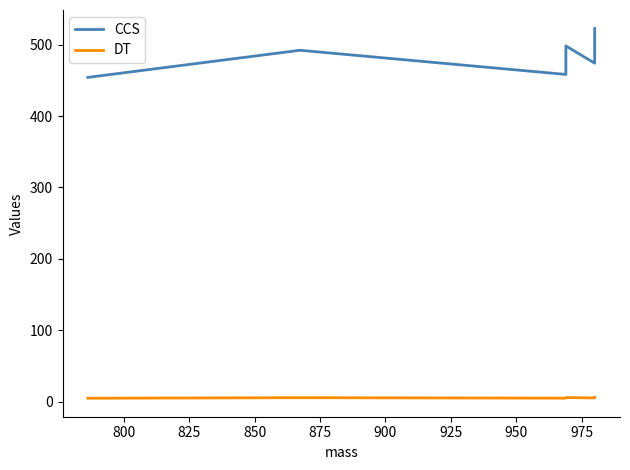

Where is DT nearest to the value 5?

875